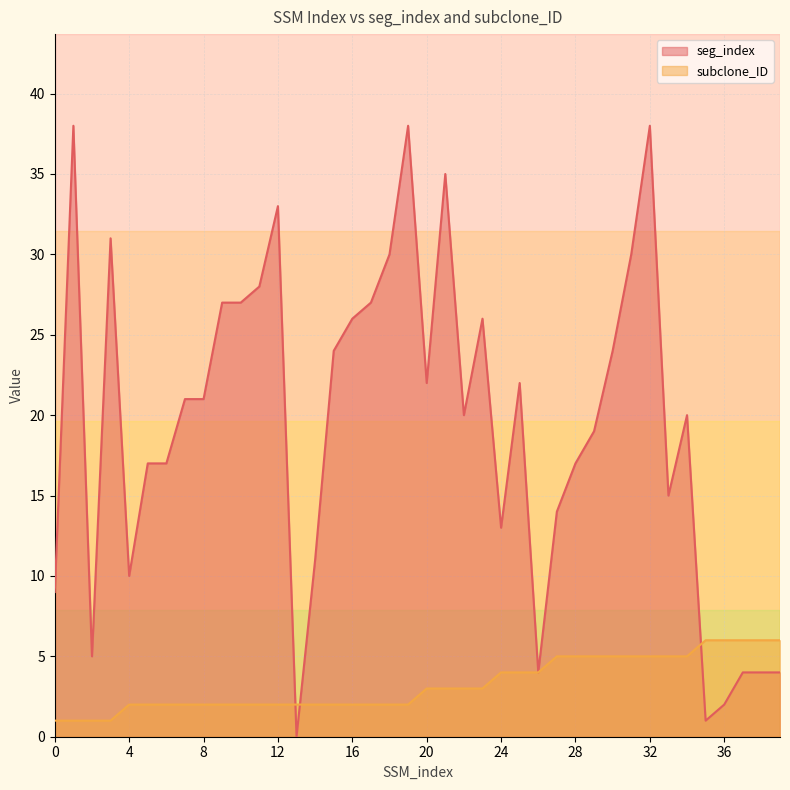

The value of seg_index at 21 is 35. True or false?

True